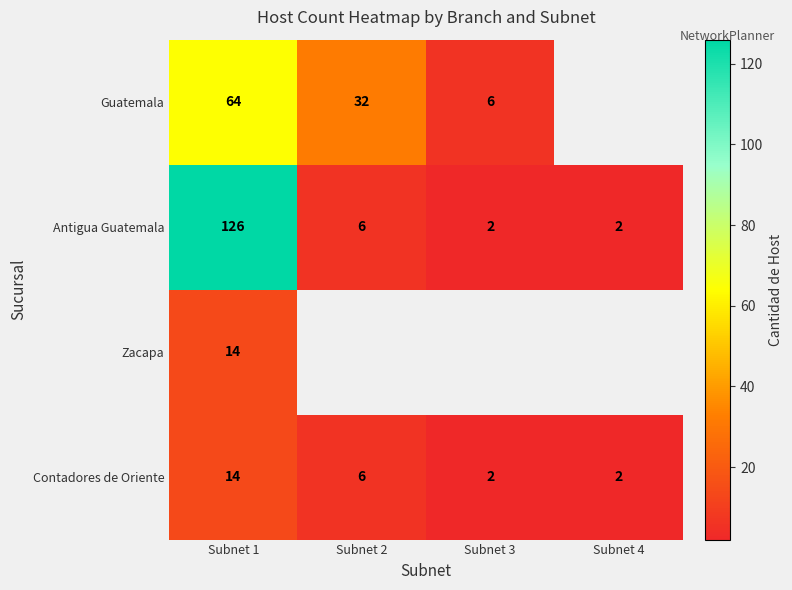

At which label does Contadores de Oriente reach its peak?

Subnet 1